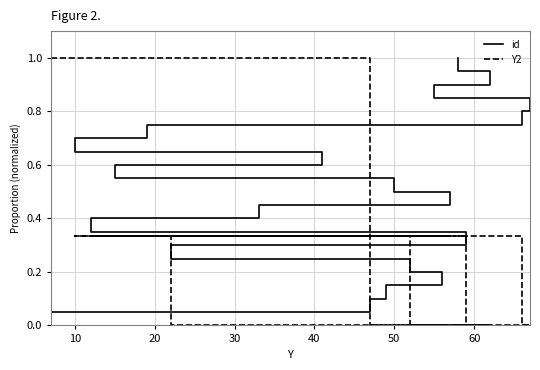

What is the label of the 3rd point from the left?

20